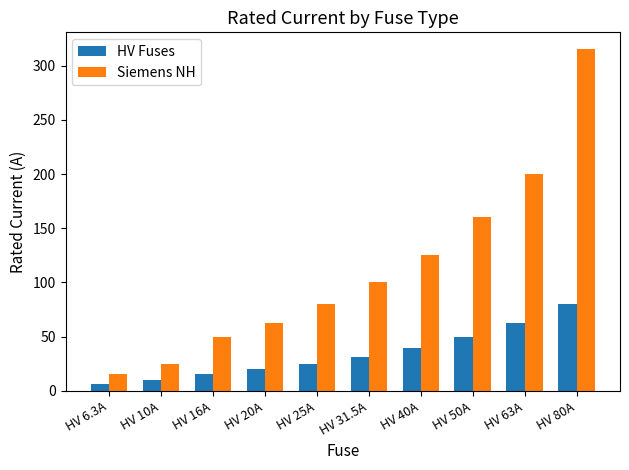

What is the difference between the maximum and minimum values in the HV Fuses series?

73.7